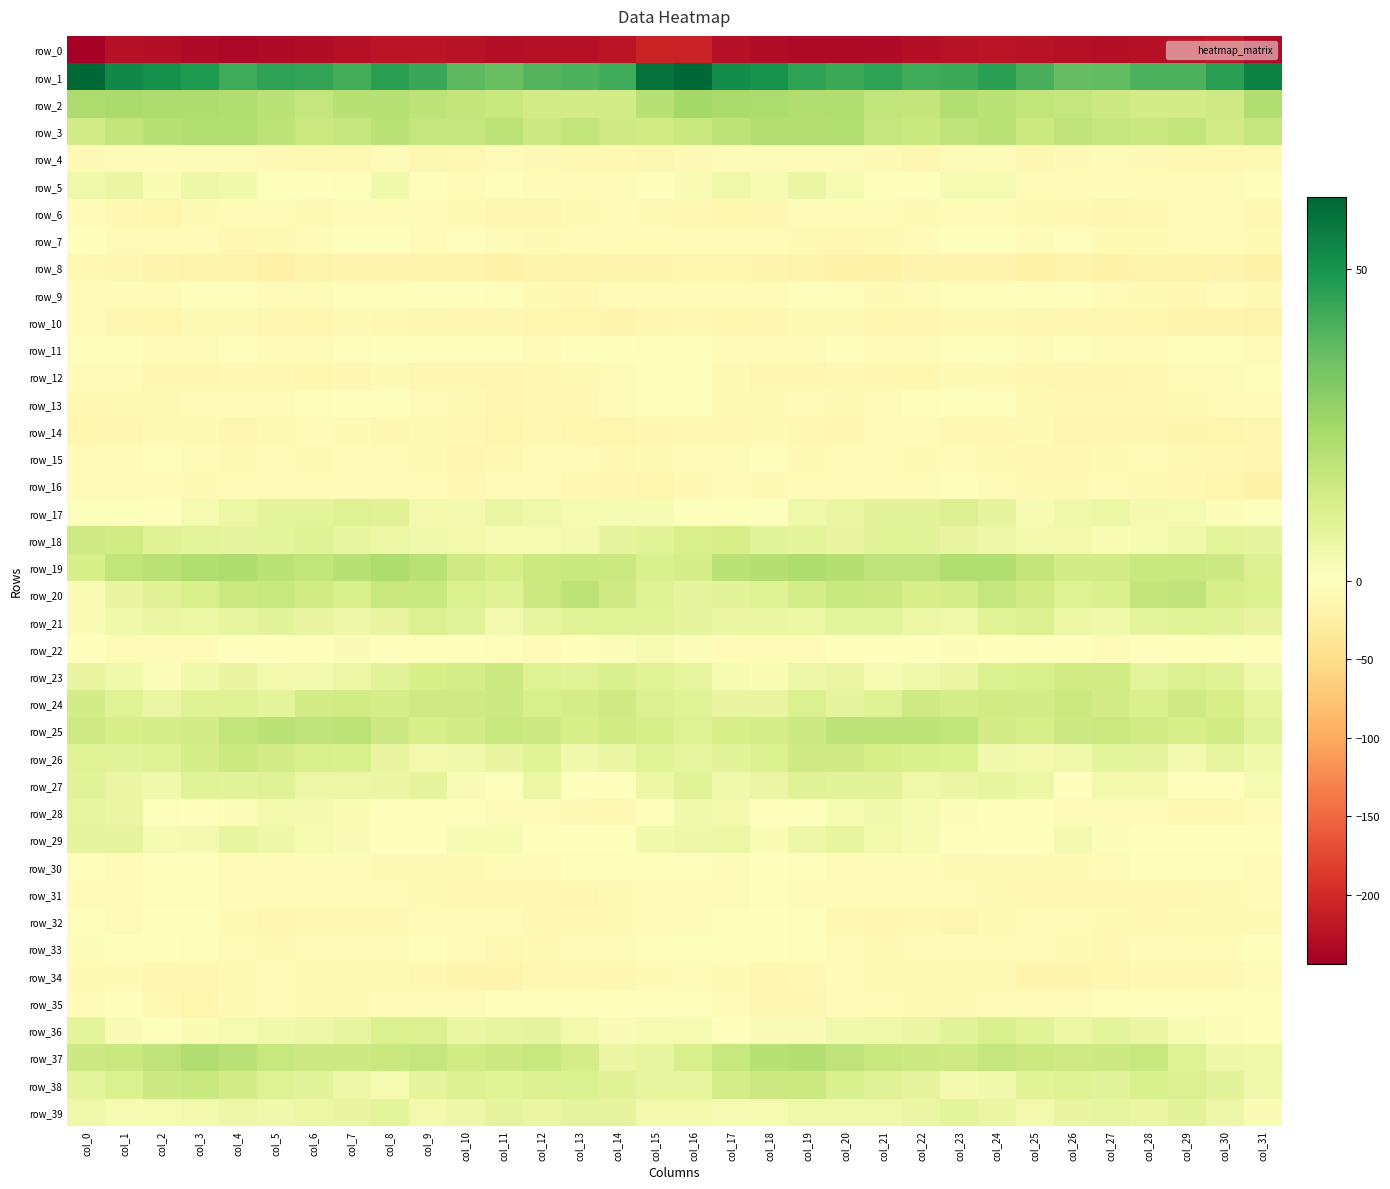

Which series changed the most between col_26 and col_27?

row_9